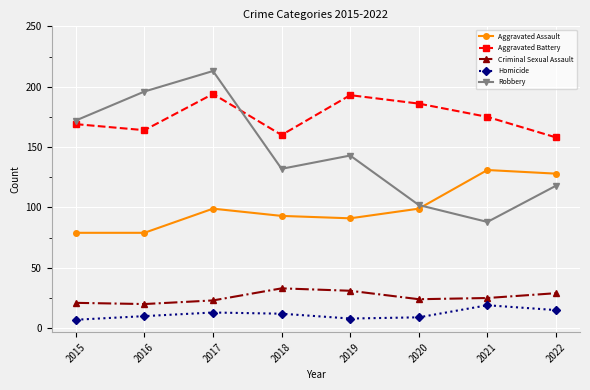

What is the difference between the maximum and minimum values in the Homicide series?

12